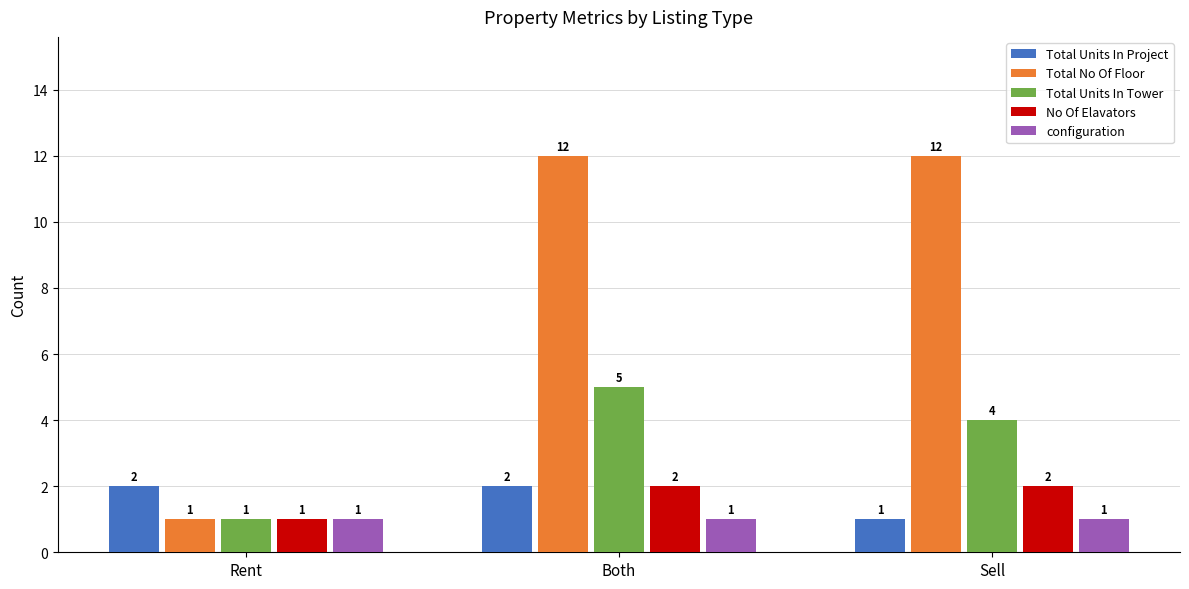

What is the value of the Total No Of Floor bar at the 1st from the left?

1